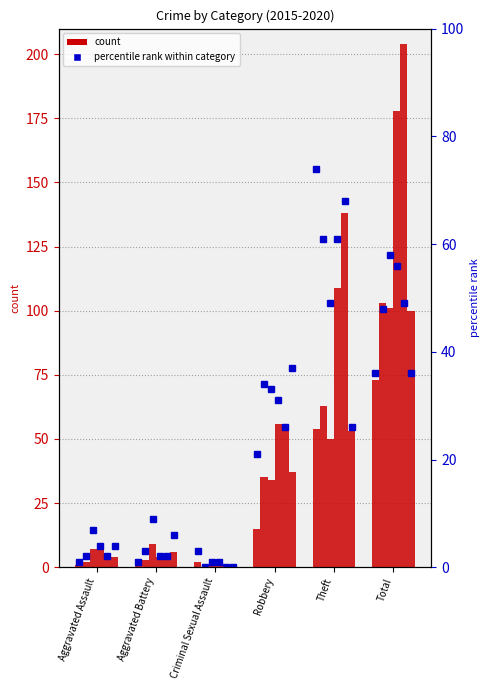

What is the maximum value shown in the chart?

204